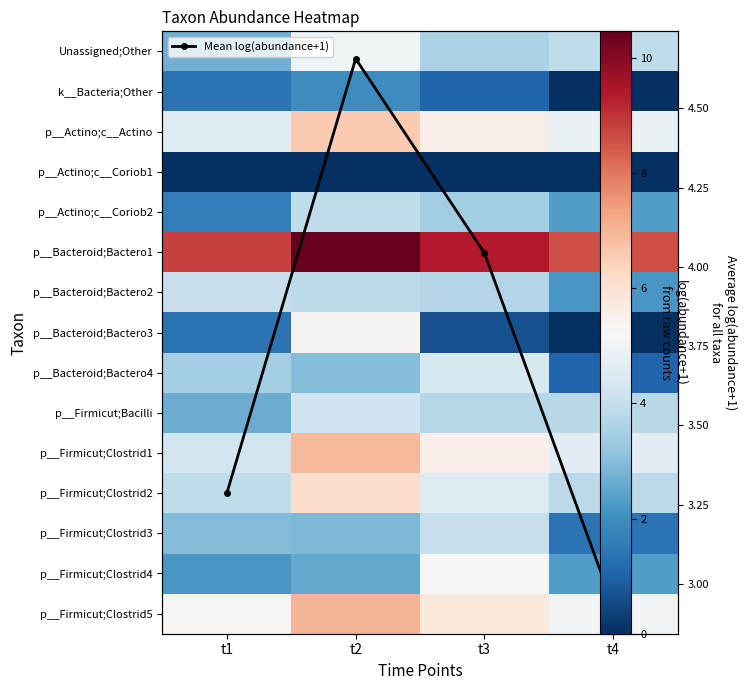

Which has a higher value, t2 or t1?

t2